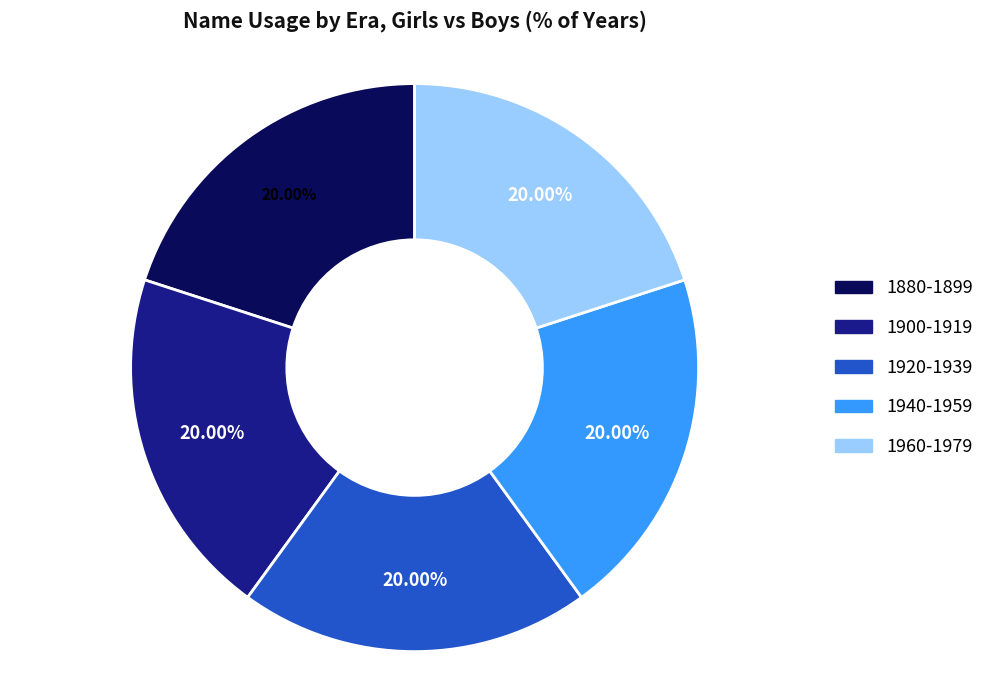

To the nearest percent, what is the difference between the largest and smallest slice percentages?

0%